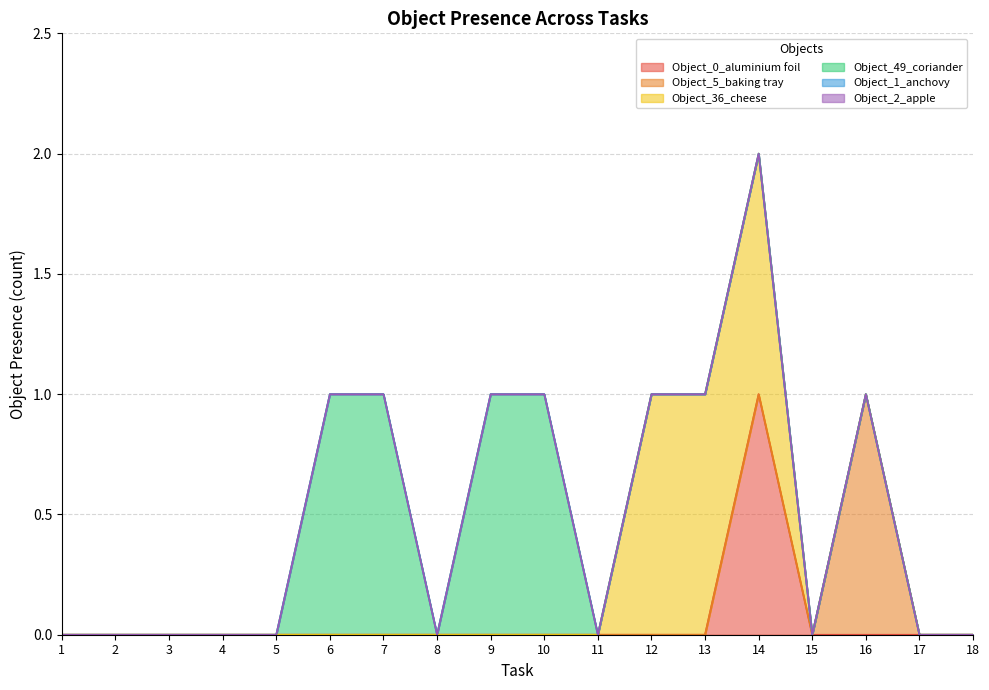

Reading right to left, what are all the values shown in this chart?

Object_0_aluminium foil: 0	0	0	0	1	0	0	0	0	0	0	0	0	0	0	0	0	0
Object_5_baking tray: 0	0	1	0	0	0	0	0	0	0	0	0	0	0	0	0	0	0
Object_36_cheese: 0	0	0	0	1	1	1	0	0	0	0	0	0	0	0	0	0	0
Object_49_coriander: 0	0	0	0	0	0	0	0	1	1	0	1	1	0	0	0	0	0
Object_1_anchovy: 0	0	0	0	0	0	0	0	0	0	0	0	0	0	0	0	0	0
Object_2_apple: 0	0	0	0	0	0	0	0	0	0	0	0	0	0	0	0	0	0